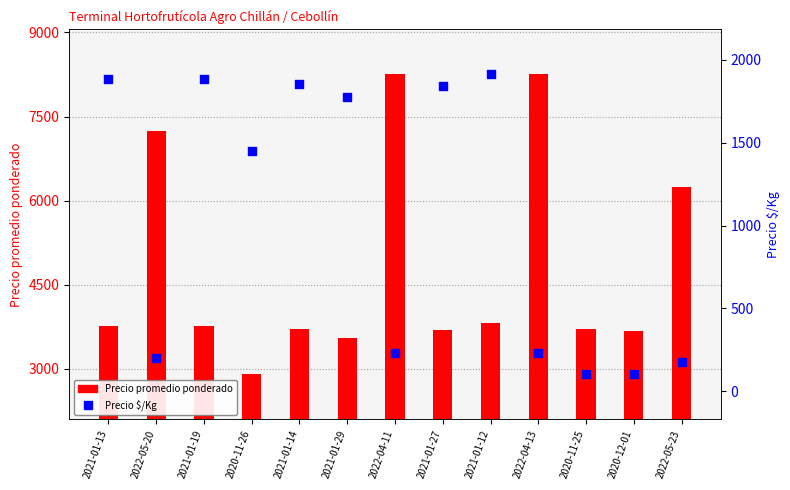

Which series reaches the maximum Y coordinate?

Precio promedio ponderado